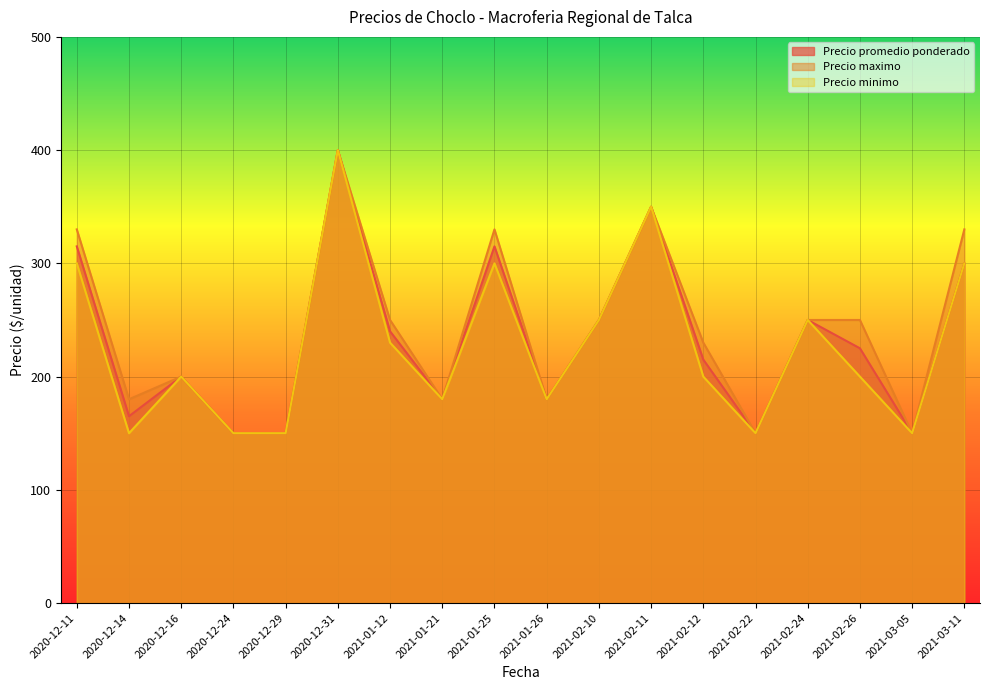

What is the total value across all series at 2021-03-11?

930